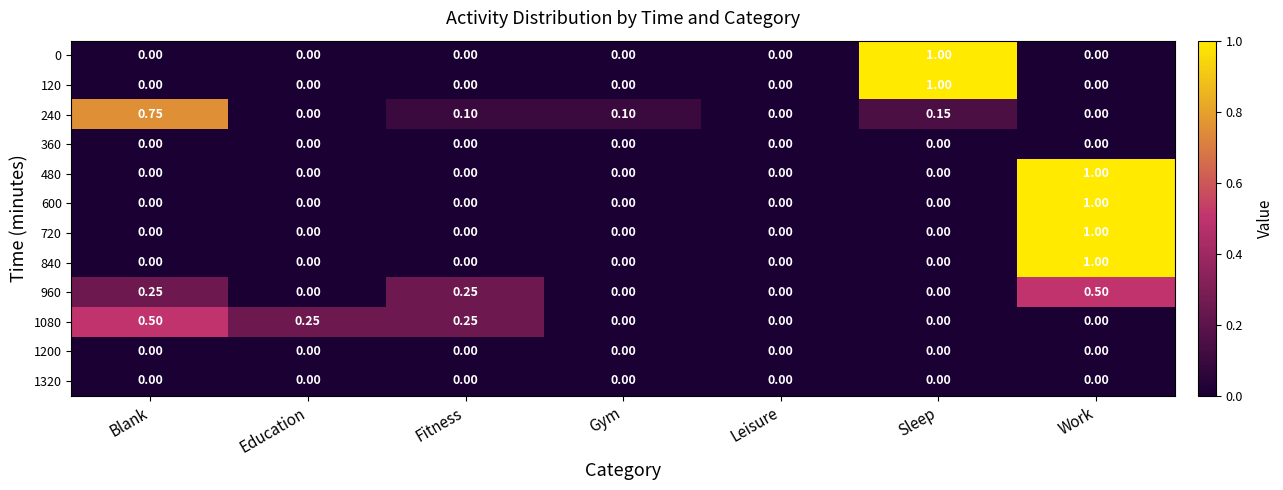

Count the number of categories in the chart.

7